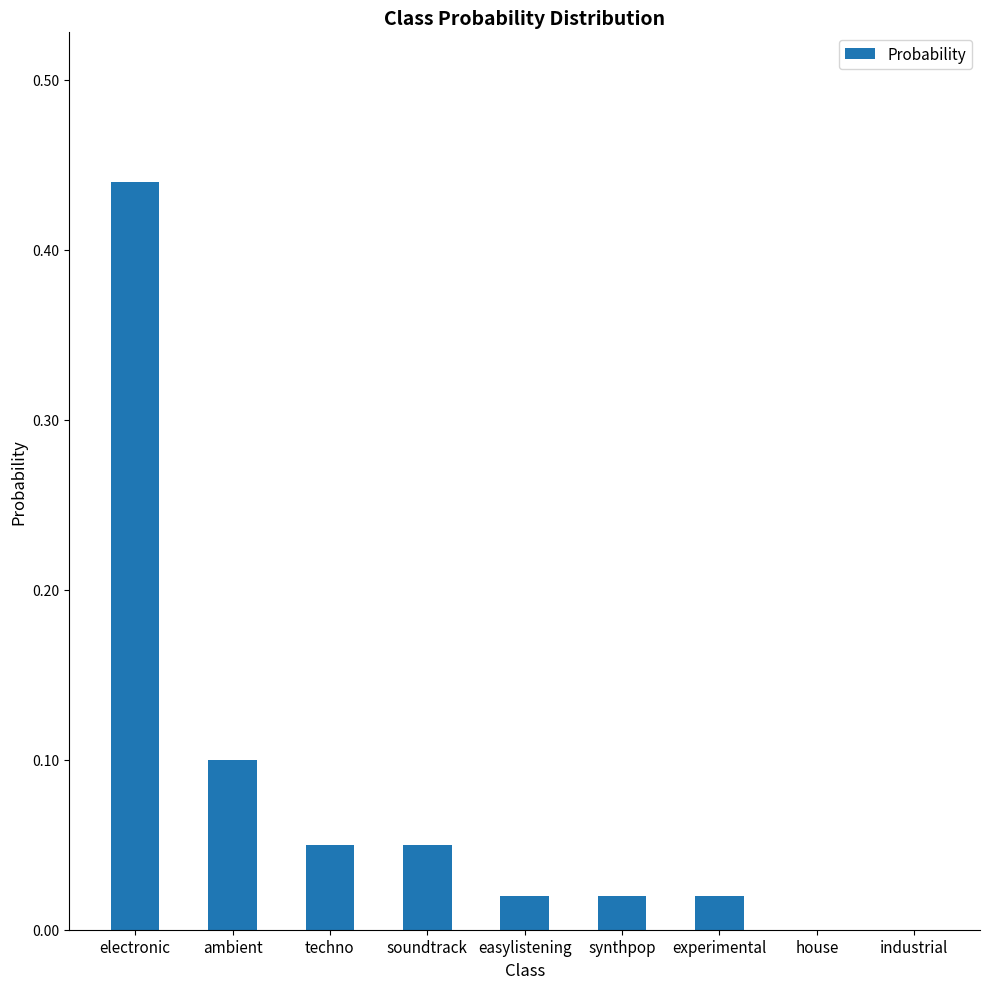

Between synthpop and soundtrack, which is larger?

soundtrack